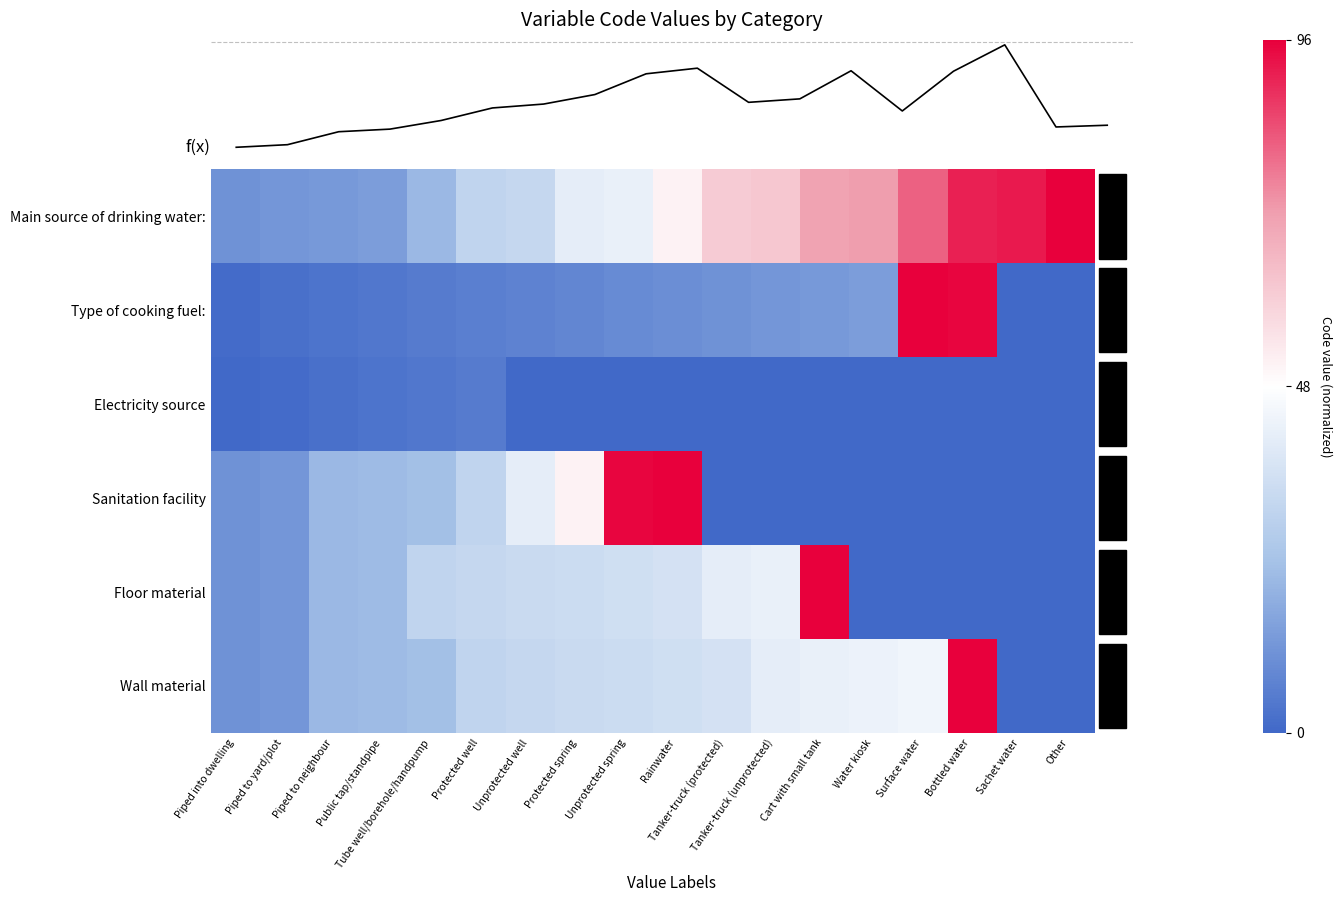

At which category does the chart reach its peak across all series?

Other